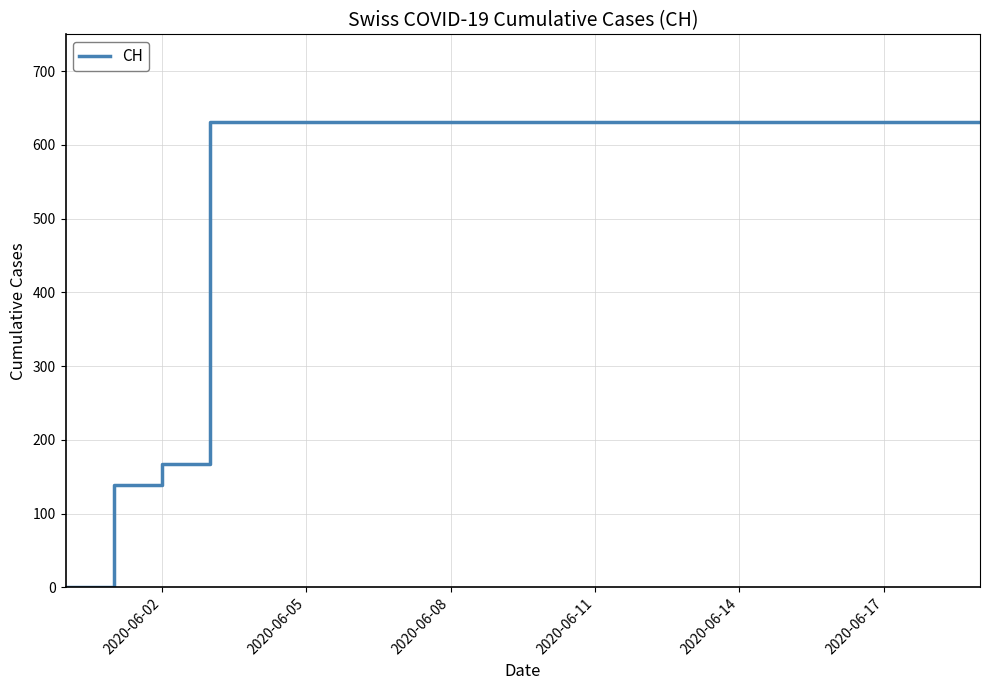

What is the greatest value displayed?

631